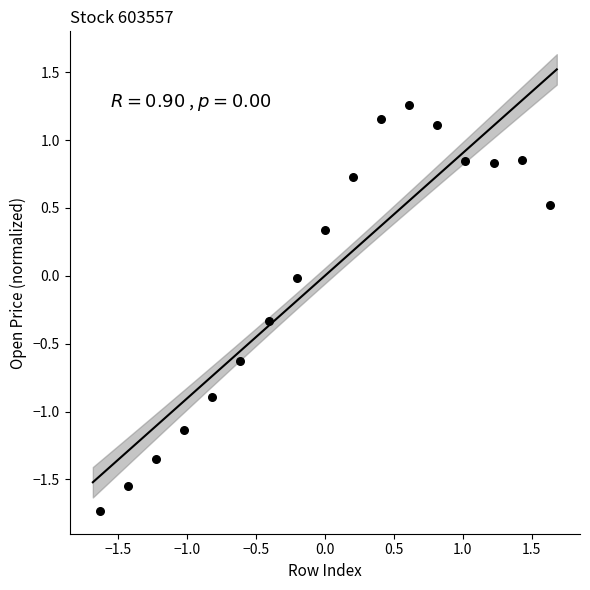

What is the range of X values (max minus min)?

3.3